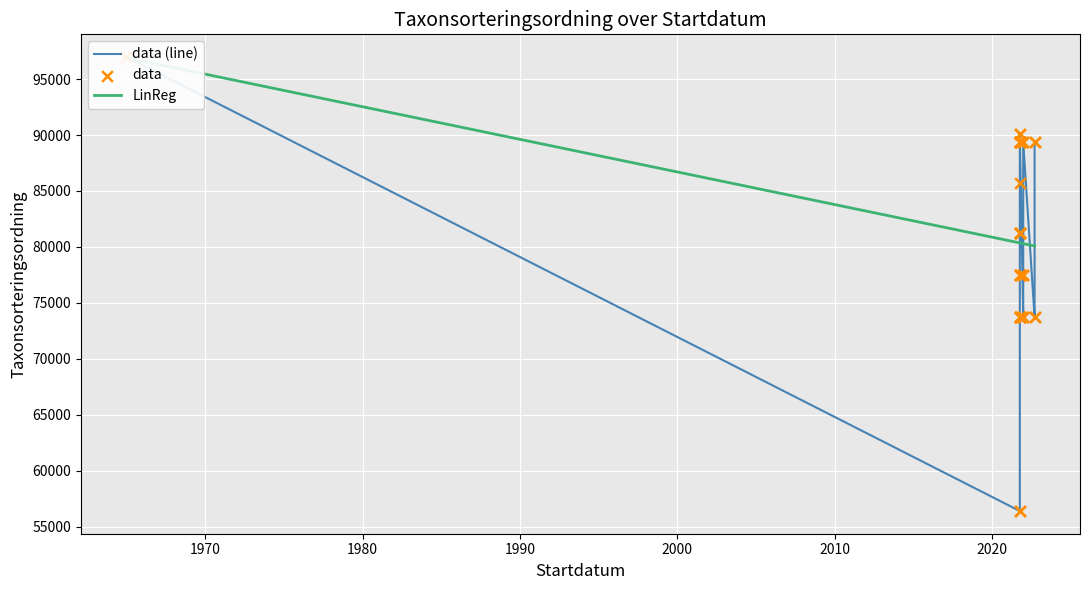

What is the change in value from 2021-10-07 to 2021-10-07?

+16386